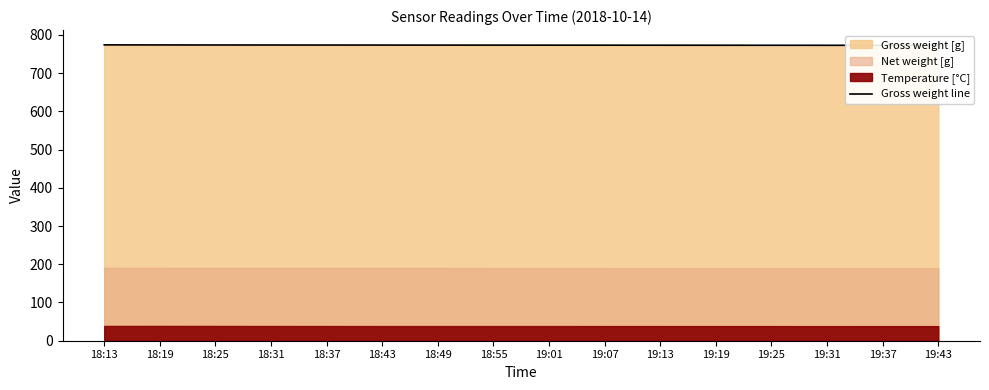

List the labels in order of value, largest first.

18:13, 18:19, 18:25, 18:31, 18:37, 18:43, 18:49, 18:55, 19:01, 19:07, 19:13, 19:19, 19:25, 19:31, 19:37, 19:43